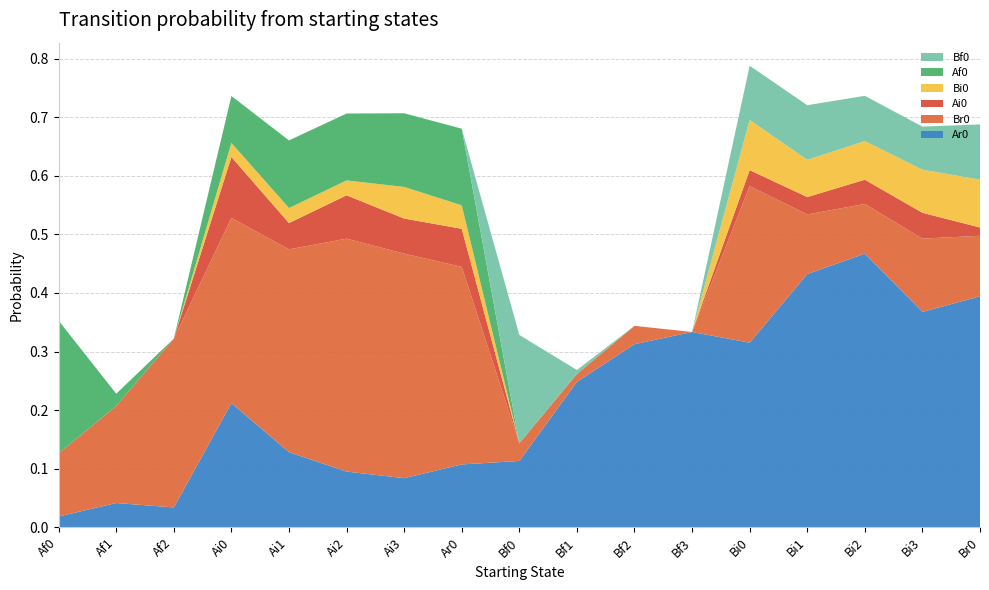

Reading right to left, transcribe all the data shown in this chart.

Ar0: Br0=0.4	Bi3=0.4	Bi2=0.5	Bi1=0.4	Bi0=0.3	Bf3=0.3	Bf2=0.3	Bf1=0.2	Bf0=0.1	Ar0=0.1	Ai3=0.1	Ai2=0.1	Ai1=0.1	Ai0=0.2	Af2=0.0	Af1=0.0	Af0=0.0
Br0: Br0=0.1	Bi3=0.1	Bi2=0.1	Bi1=0.1	Bi0=0.3	Bf3=0.0	Bf2=0.0	Bf1=0.0	Bf0=0.0	Ar0=0.3	Ai3=0.4	Ai2=0.4	Ai1=0.3	Ai0=0.3	Af2=0.3	Af1=0.2	Af0=0.1
Ai0: Br0=0.0	Bi3=0.0	Bi2=0.0	Bi1=0.0	Bi0=0.0	Bf3=0.0	Bf2=0.0	Bf1=0.0	Bf0=0.0	Ar0=0.1	Ai3=0.1	Ai2=0.1	Ai1=0.0	Ai0=0.1	Af2=0.0	Af1=0.0	Af0=0.0
Bi0: Br0=0.1	Bi3=0.1	Bi2=0.1	Bi1=0.1	Bi0=0.1	Bf3=0.0	Bf2=0.0	Bf1=0.0	Bf0=0.0	Ar0=0.0	Ai3=0.1	Ai2=0.0	Ai1=0.0	Ai0=0.0	Af2=0.0	Af1=0.0	Af0=0.0
Af0: Br0=0.0	Bi3=0.0	Bi2=0.0	Bi1=0.0	Bi0=0.0	Bf3=0.0	Bf2=0.0	Bf1=0.0	Bf0=0.0	Ar0=0.1	Ai3=0.1	Ai2=0.1	Ai1=0.1	Ai0=0.1	Af2=0.0	Af1=0.0	Af0=0.2
Bf0: Br0=0.1	Bi3=0.1	Bi2=0.1	Bi1=0.1	Bi0=0.1	Bf3=0.0	Bf2=0.0	Bf1=0.0	Bf0=0.2	Ar0=0.0	Ai3=0.0	Ai2=0.0	Ai1=0.0	Ai0=0.0	Af2=0.0	Af1=0.0	Af0=0.0